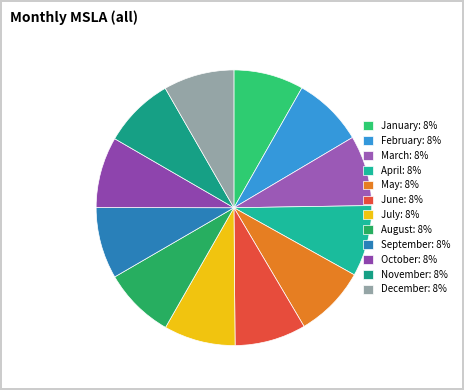

Is there a majority slice in this chart?

No